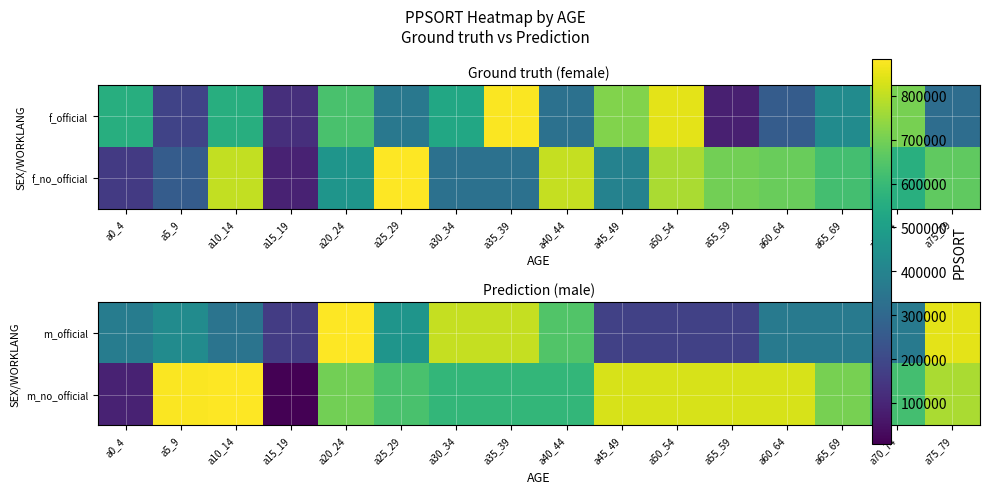

What is the maximum value for m_no_official?

883785